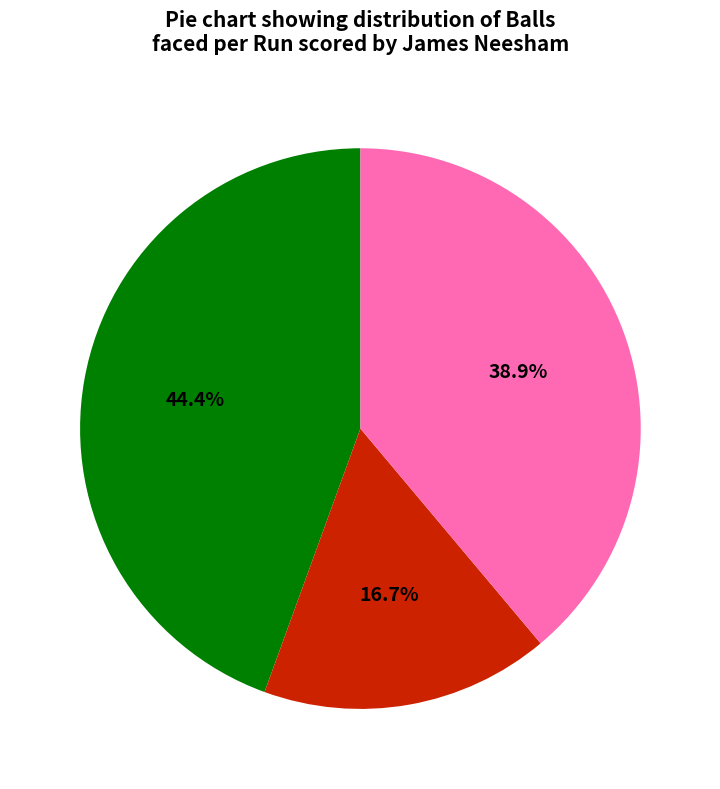

Is there a majority slice in this chart?

No